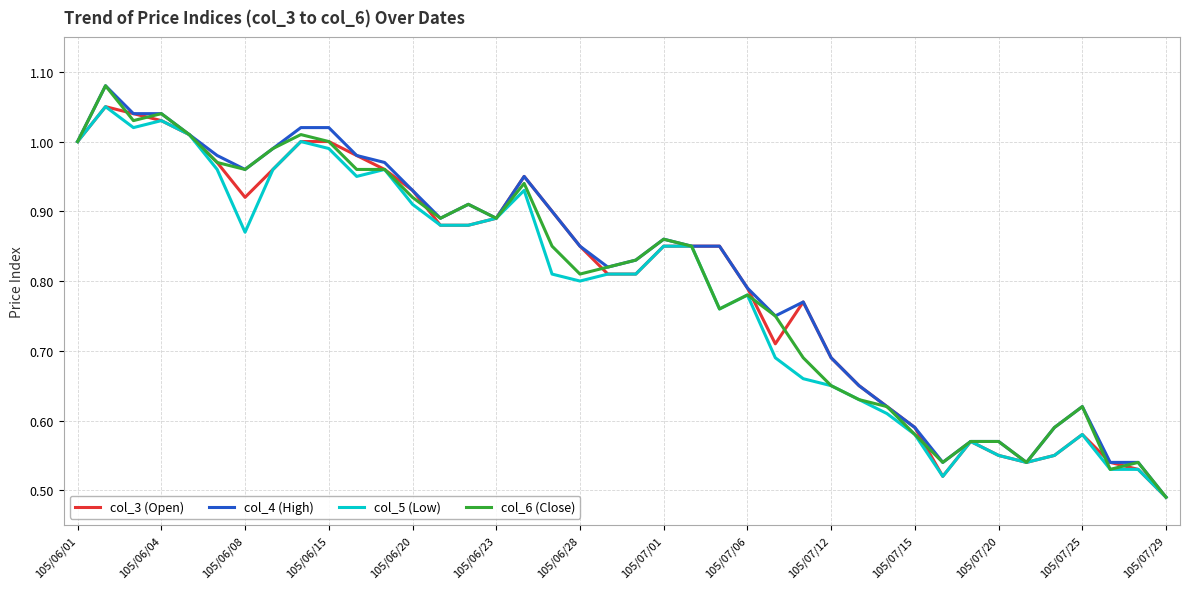

What are all the series names shown in the legend?

col_3 (Open), col_4 (High), col_5 (Low), col_6 (Close)